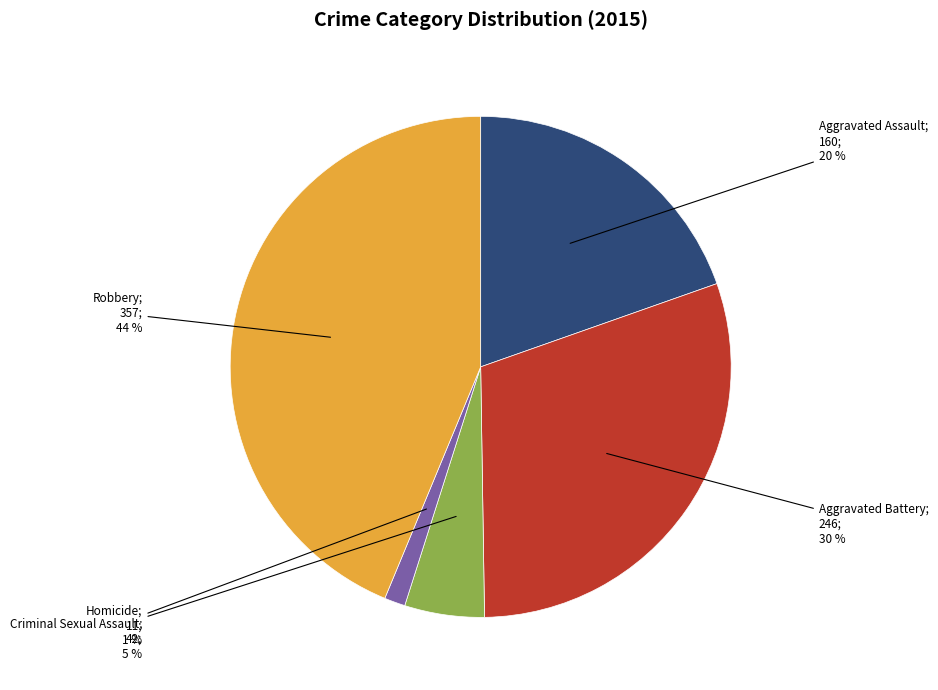

To the nearest percent, what is the average slice percentage?

20%